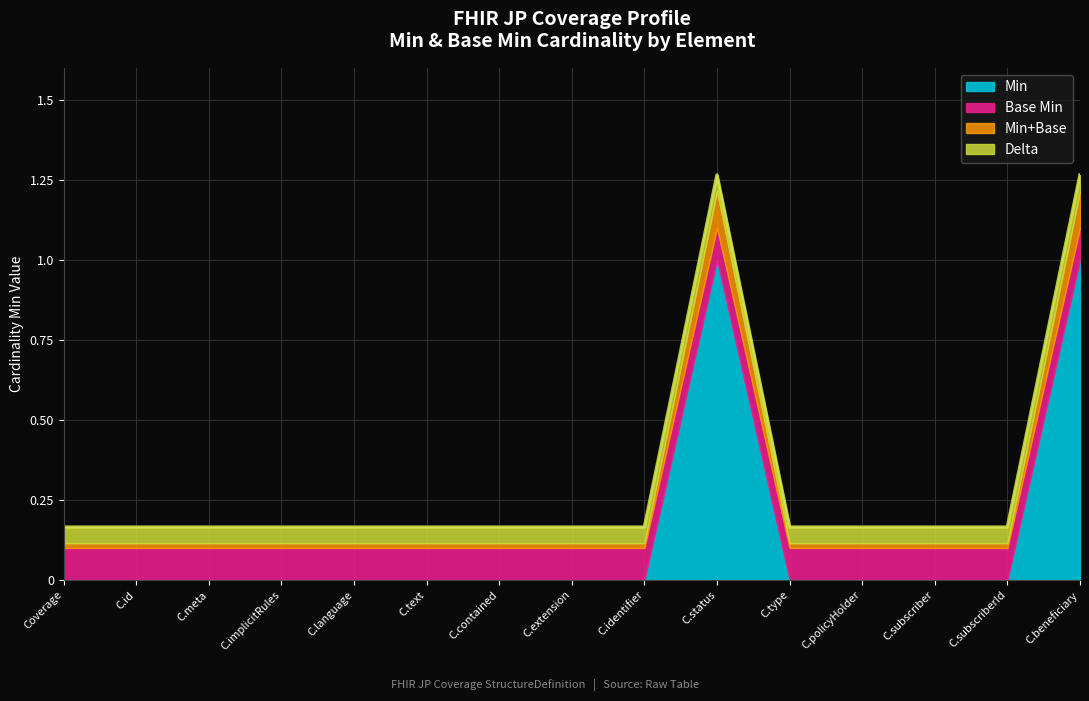

The Min series shows 0.0 at C.subscriberId. True or false?

True